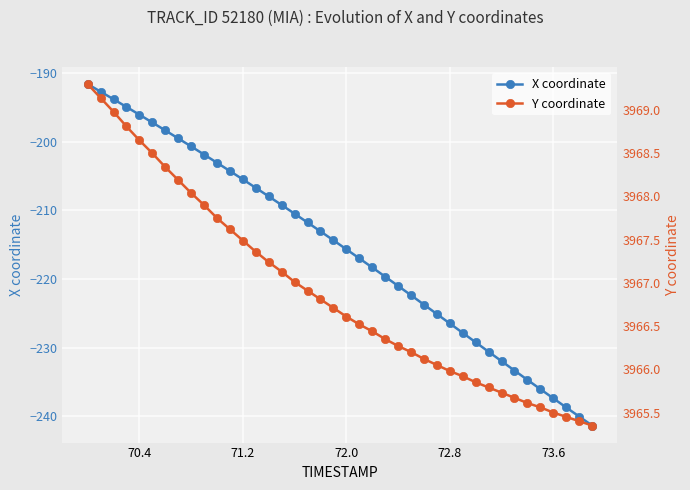

True or false: X coordinate has more than 0 interior local peaks.

False